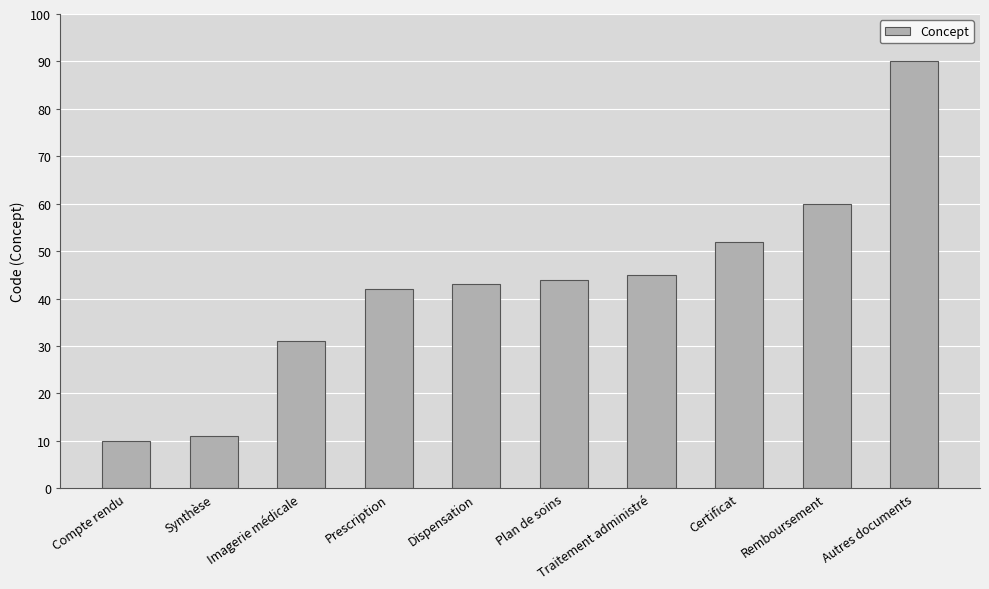

How many data points are less than 44?

5